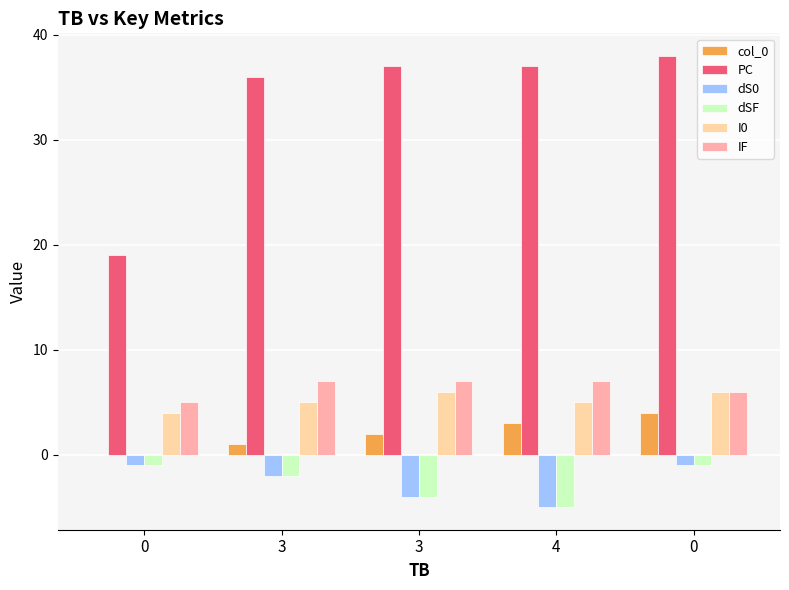

Are the bars horizontal?

No